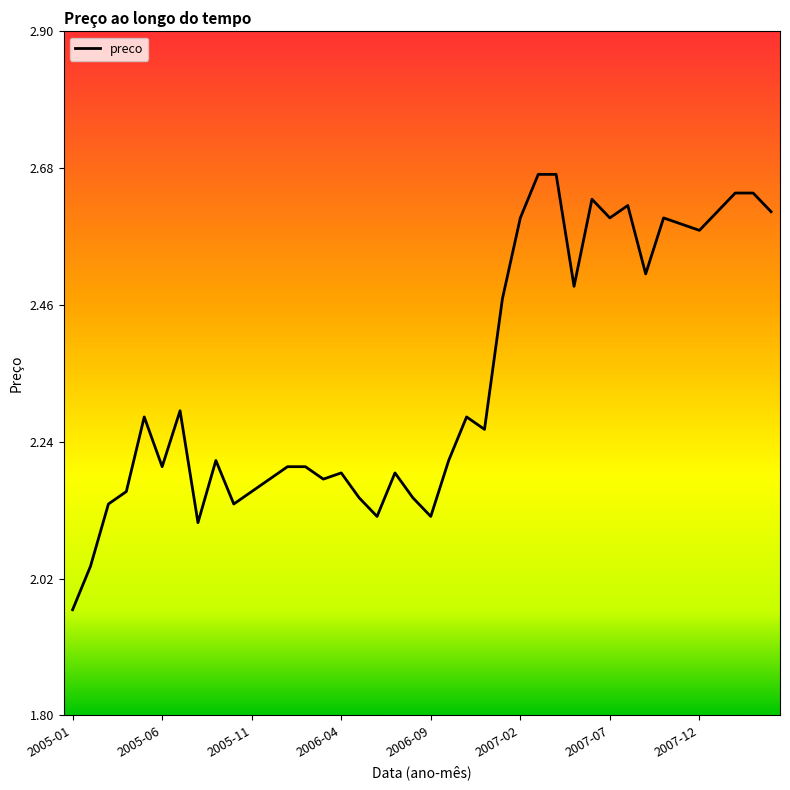

Is this an area chart (filled region under the line)?

No